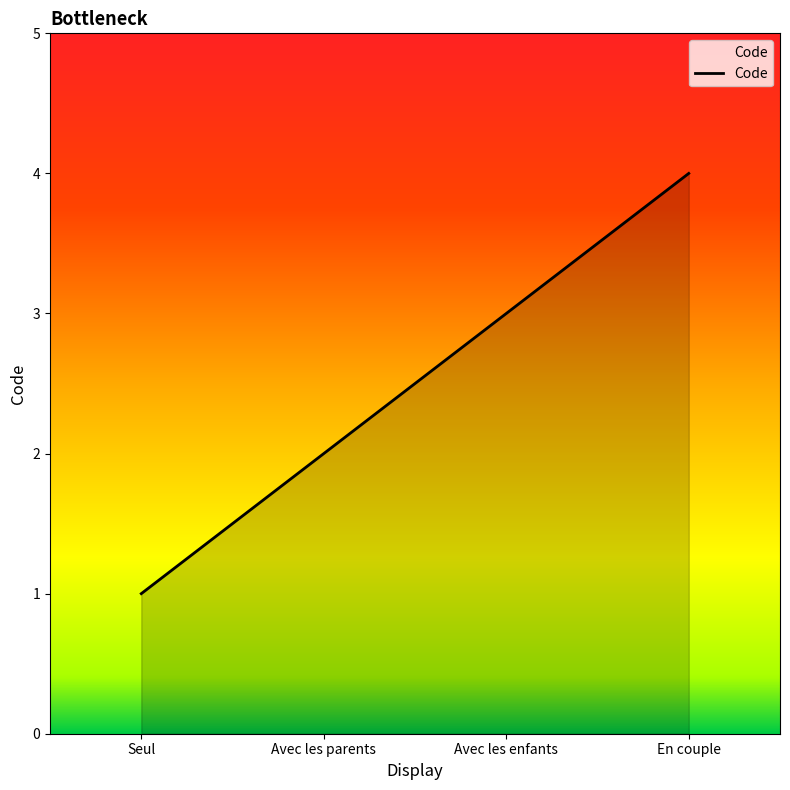

List the labels in order of value, smallest first.

Seul, Avec les parents, Avec les enfants, En couple